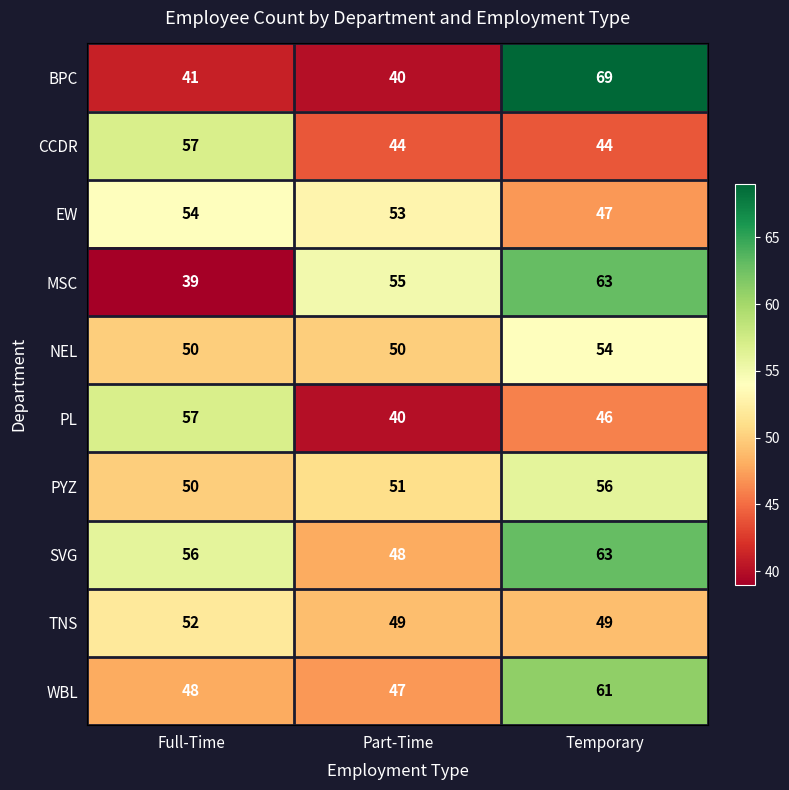

Is it true that PL equals 36 at Full-Time?

False